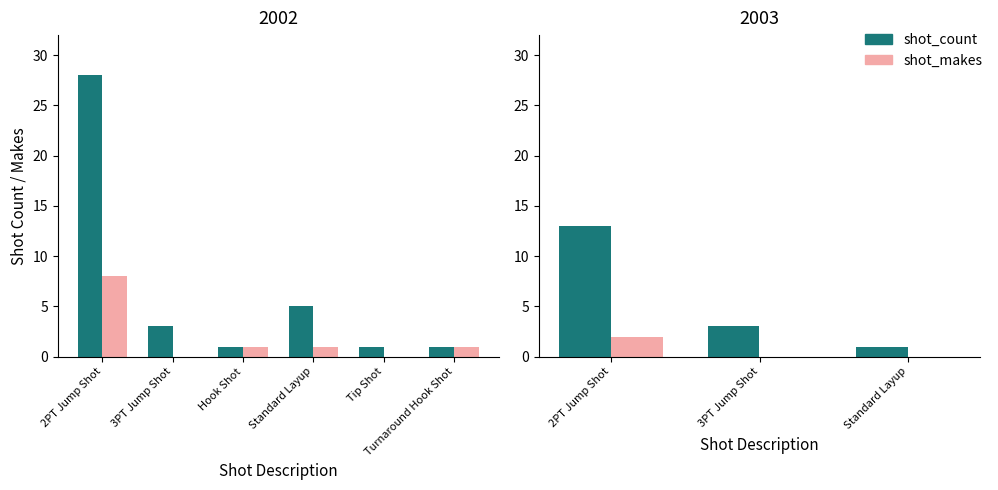

At which category does the chart reach its peak across all series?

2PT Jump Shot